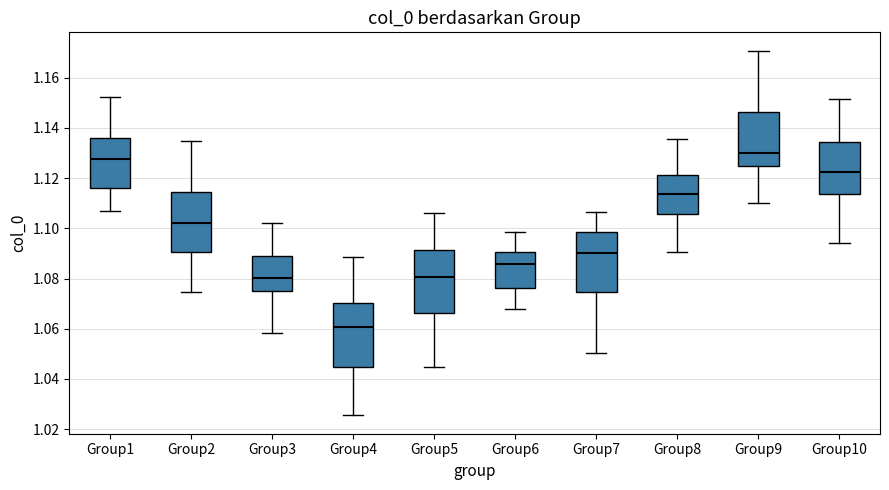

Where does the lower whisker of the box for Group8 end on the y-axis? The values are not printed on the chart, so give them approximately, as read against the axis.

1.090